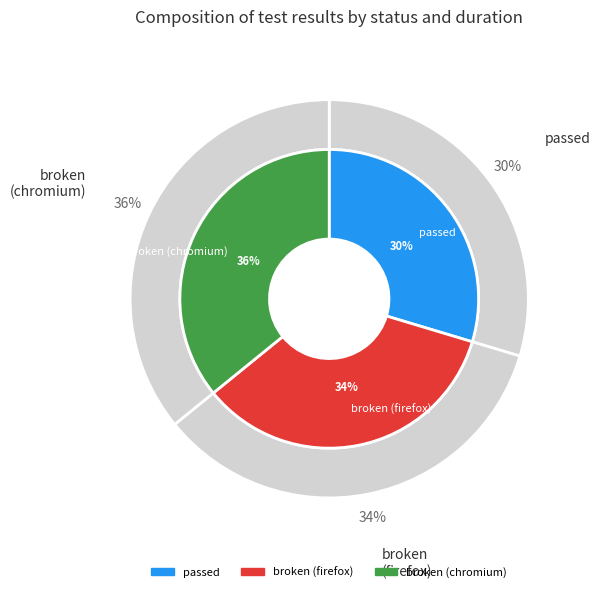

Is broken (chromium) the majority of the pie?

No